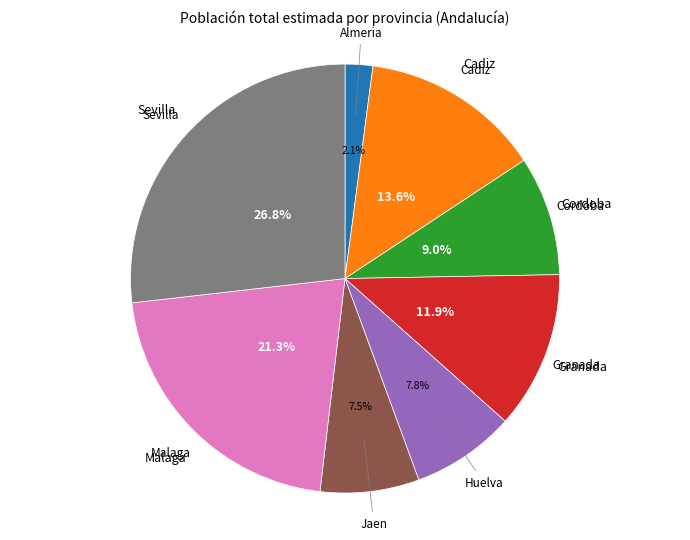

Does any single category account for the majority?

No